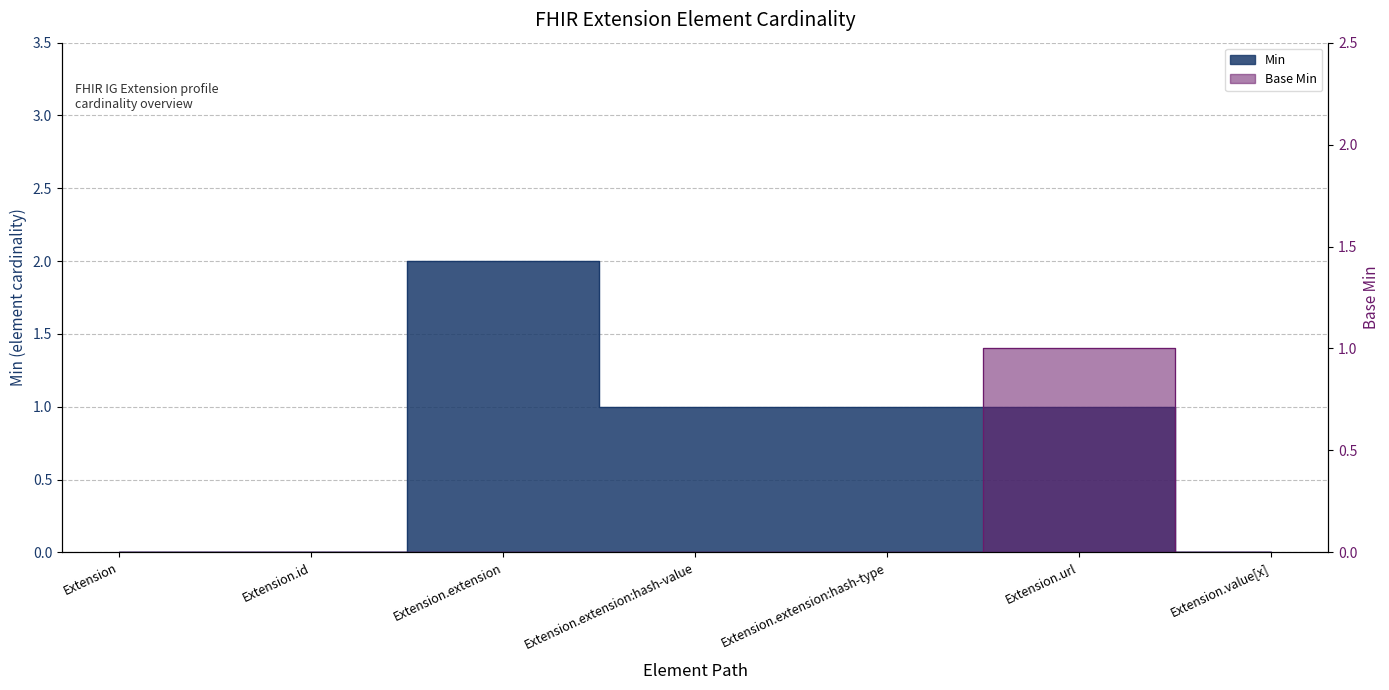

True or false: Min and Base Min cross at least once.

False